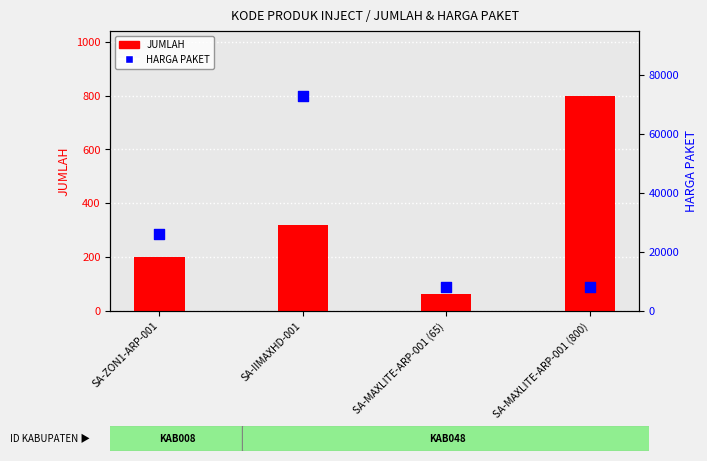

What are all the series names shown in the legend?

JUMLAH, HARGA PAKET